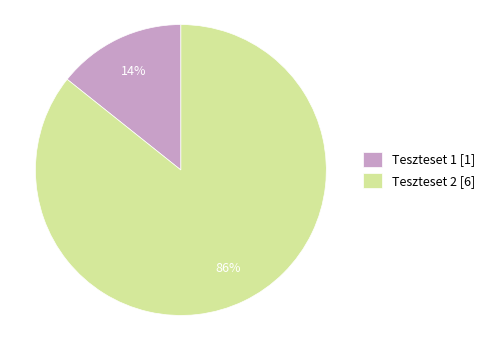

What is the largest slice in the pie chart?

Teszteset 2